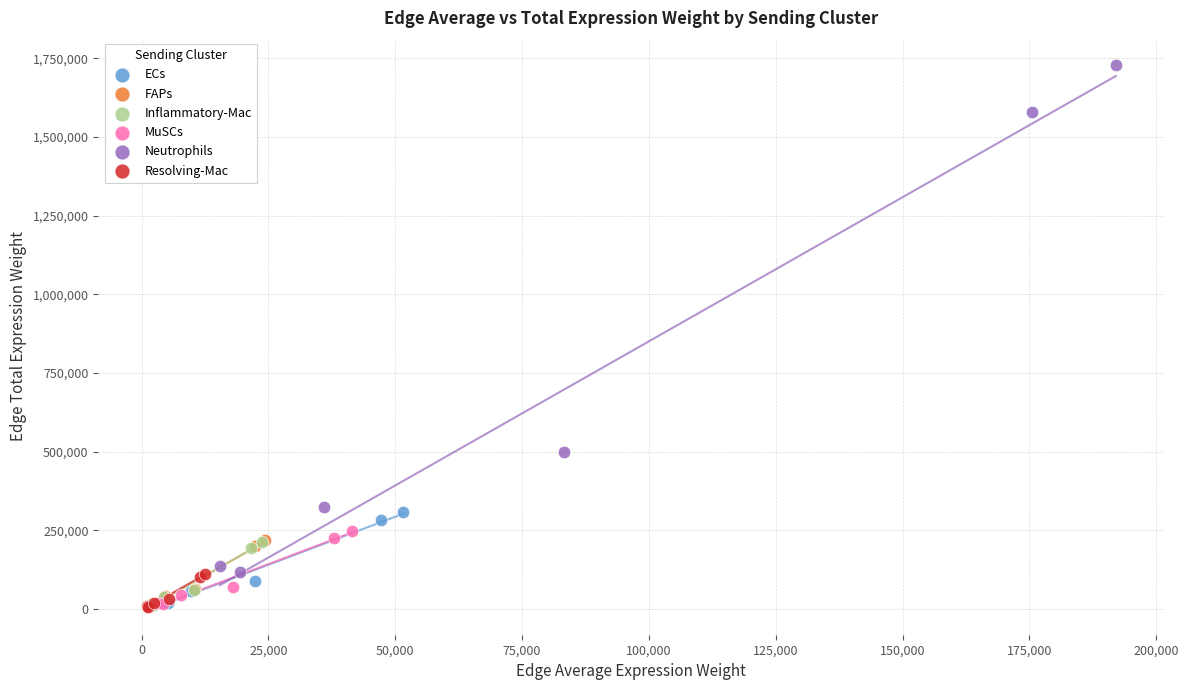

Which series contains the highest Y value?

Neutrophils